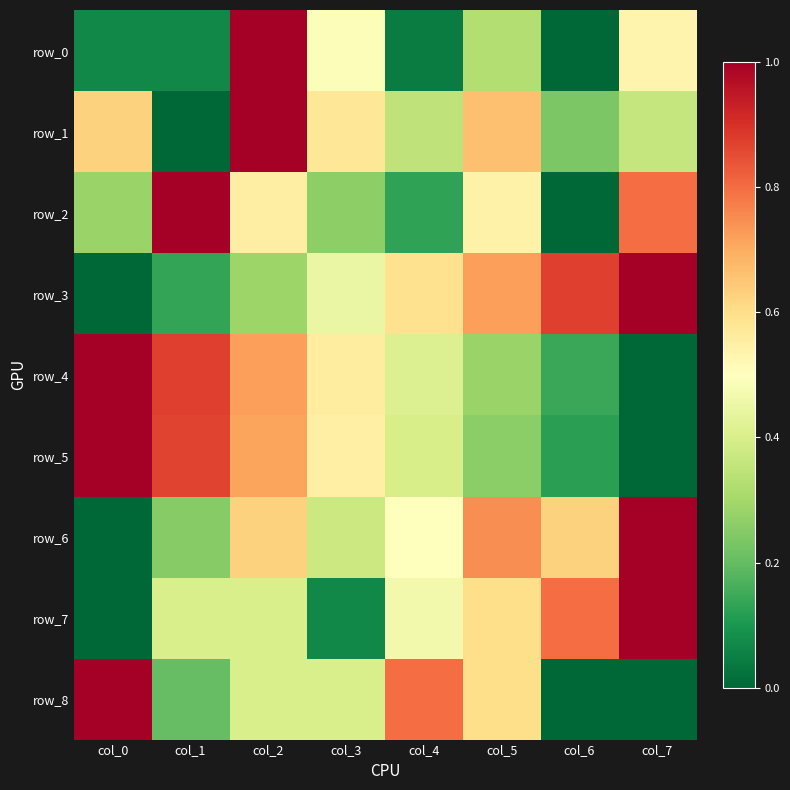

What is the sum of all row_3 values?

4.1